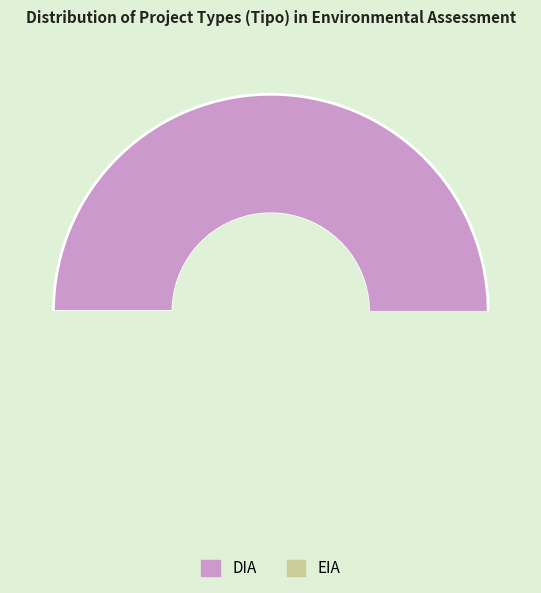

What is the smallest slice in the pie chart?

EIA